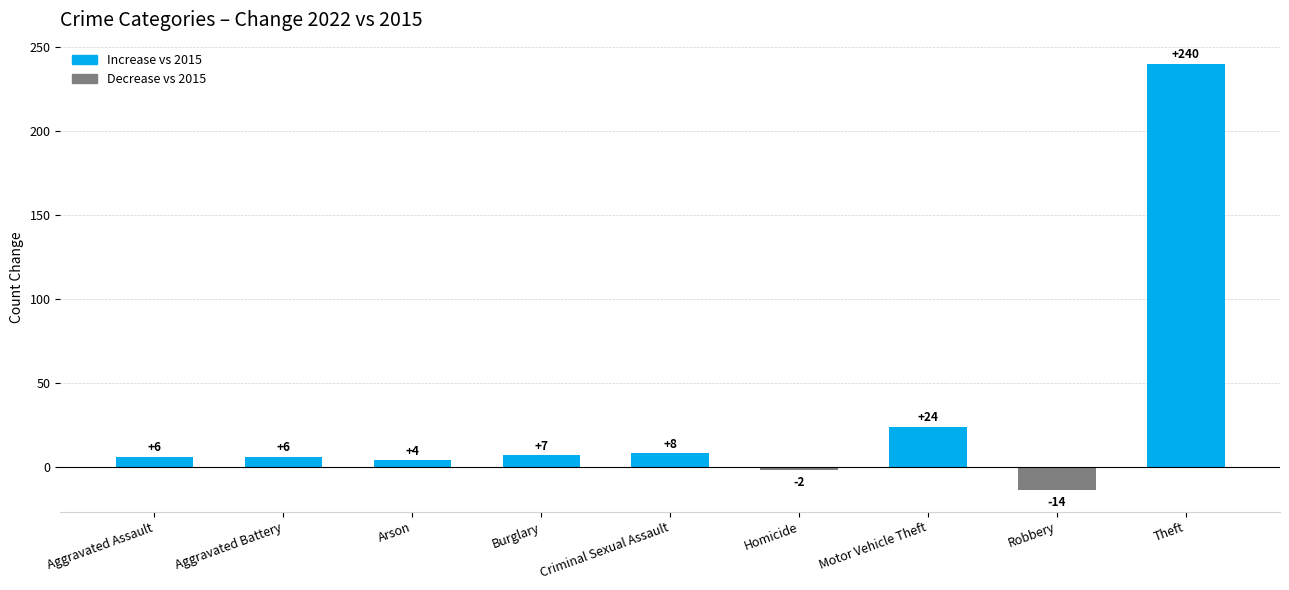

What is the label of the 3rd bar from the right?

Motor Vehicle Theft